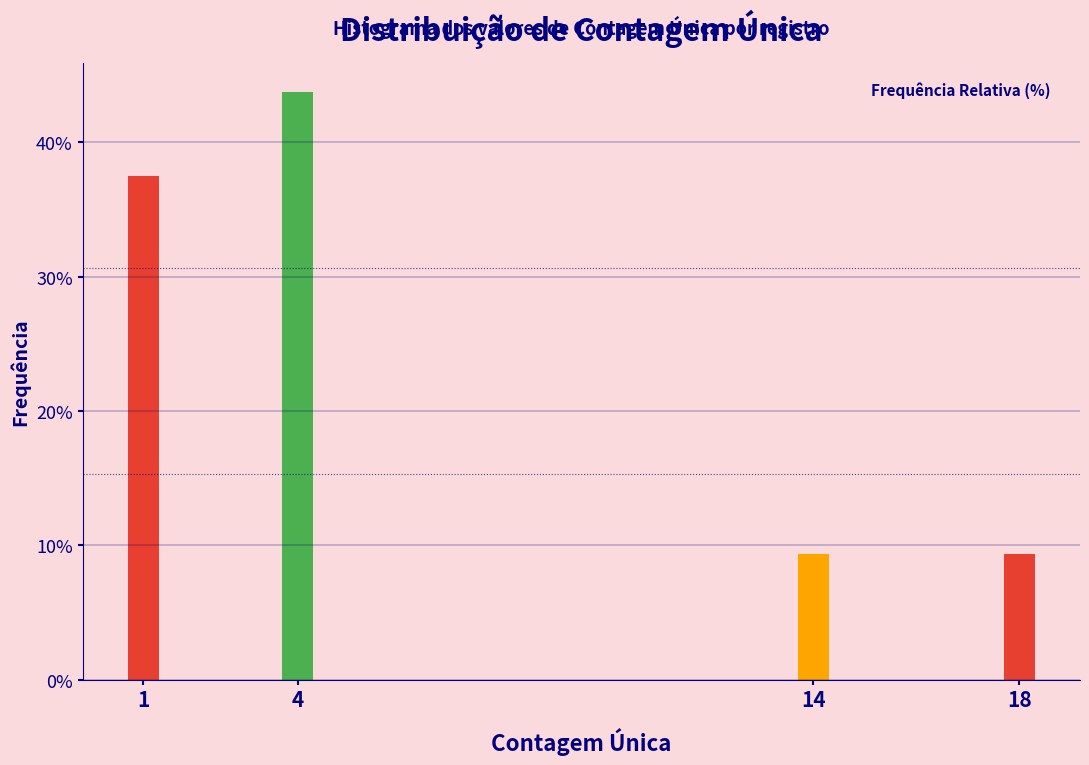

Reading left to right, list all the values displayed in this chart.

37.5	43.8	9.4	9.4